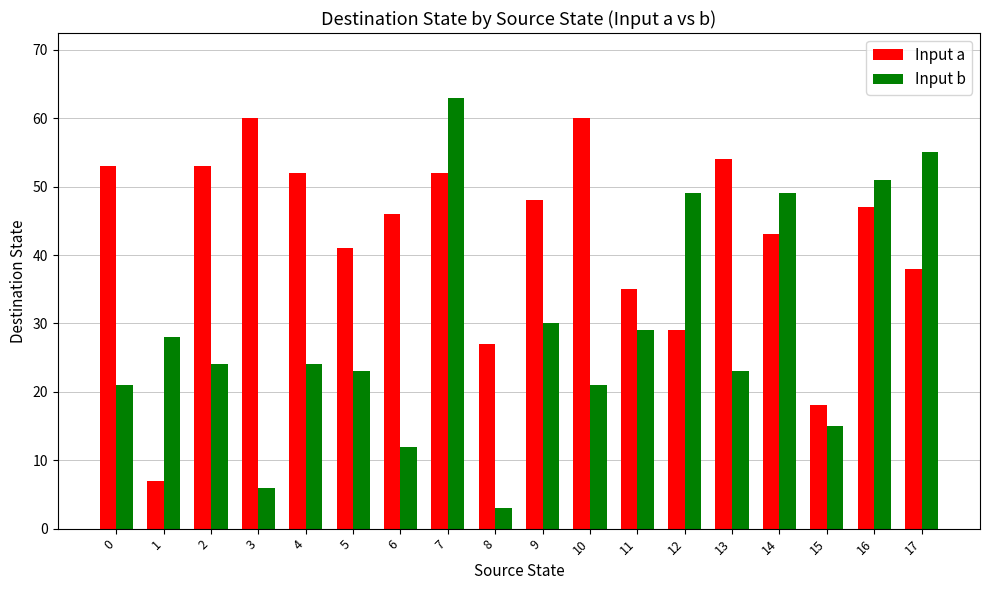

What is the difference between the maximum and second lowest values in the Input a series?

42